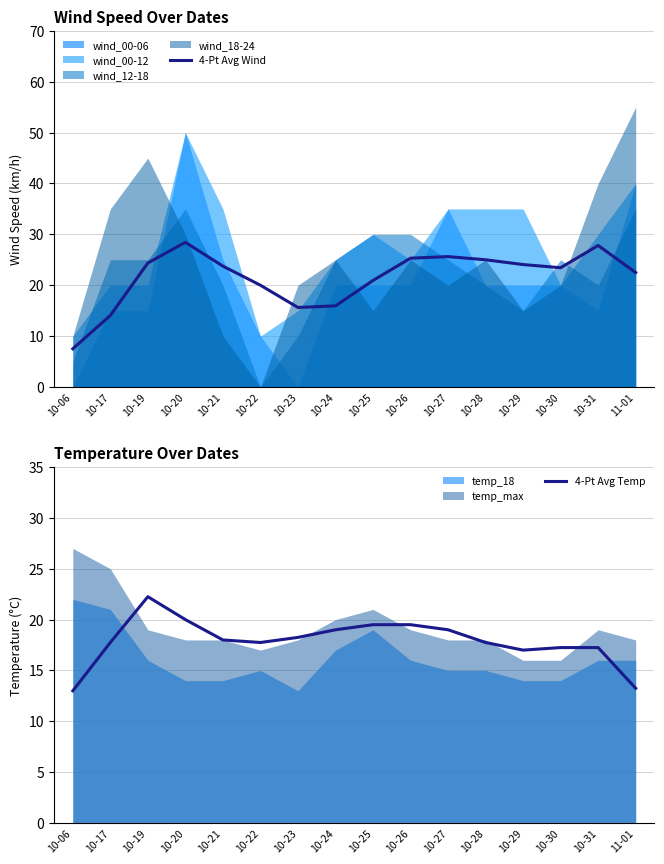

The 4-Pt Avg Temp series shows 13.0 at 10-06. True or false?

True